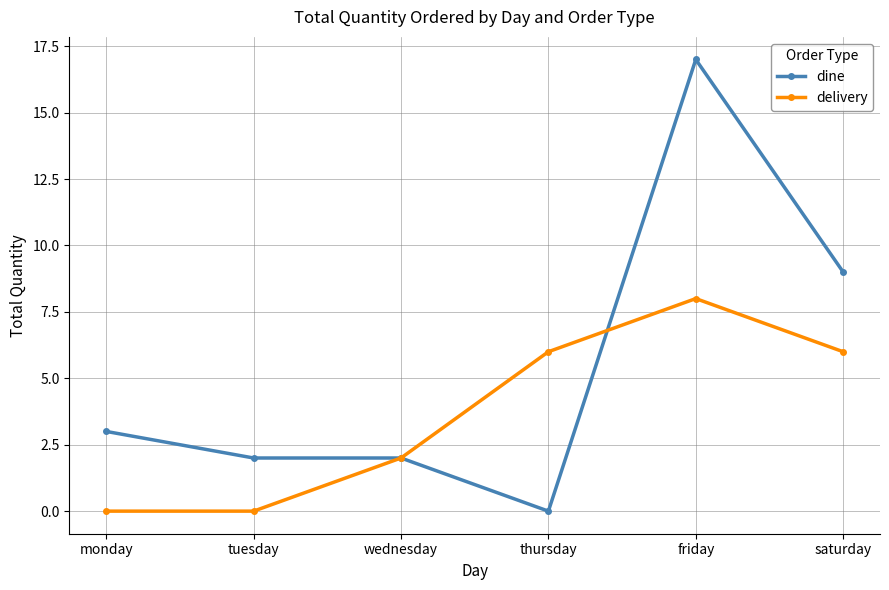

Reading right to left, what are all the values shown in this chart?

dine: 9	17	0	2	2	3
delivery: 6	8	6	2	0	0